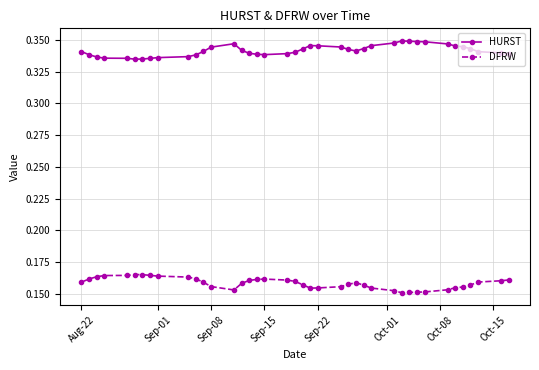

What is the sum of all DFRW values?

6.3